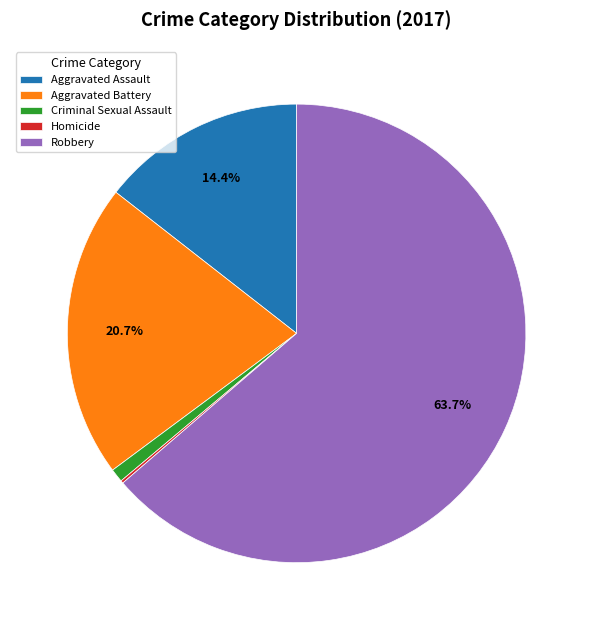

Which has a higher value, Aggravated Battery or Criminal Sexual Assault?

Aggravated Battery